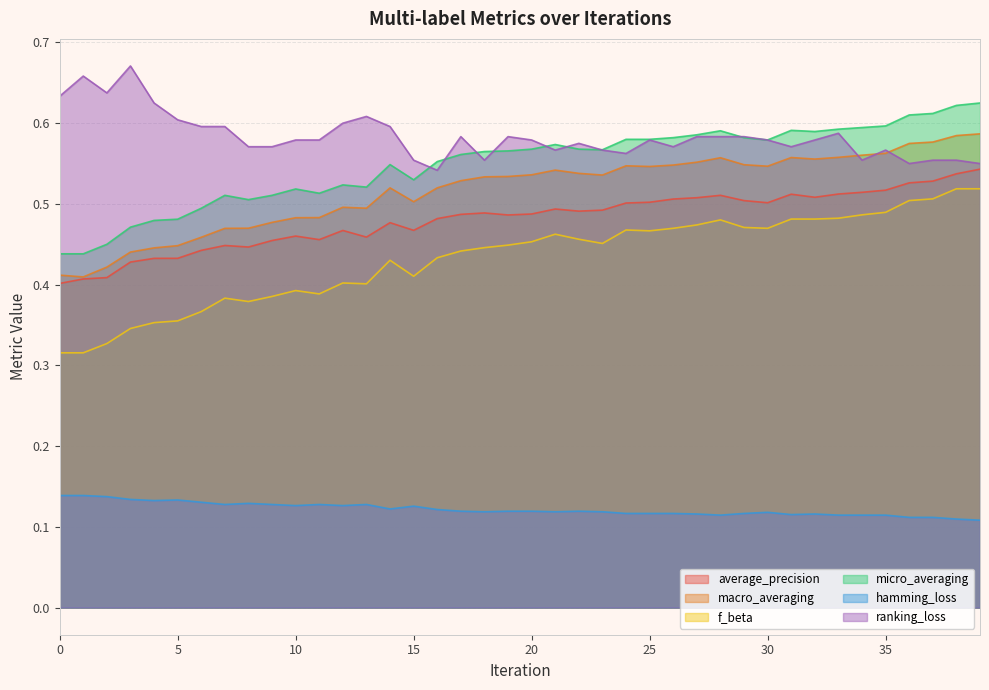

What is the smallest value displayed?

0.1